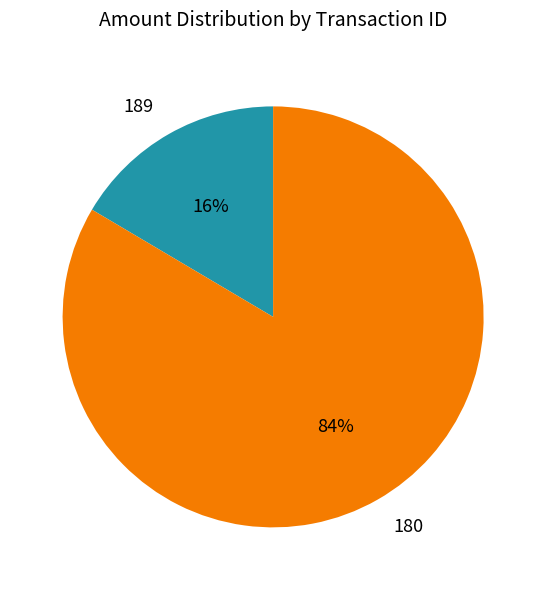

To the nearest percent, what is the combined percentage of 180 and 189?

100%